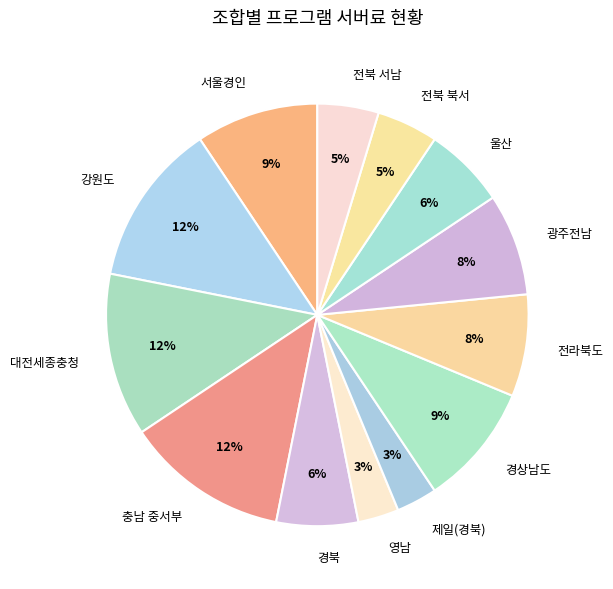

How many segments does this pie chart have?

13